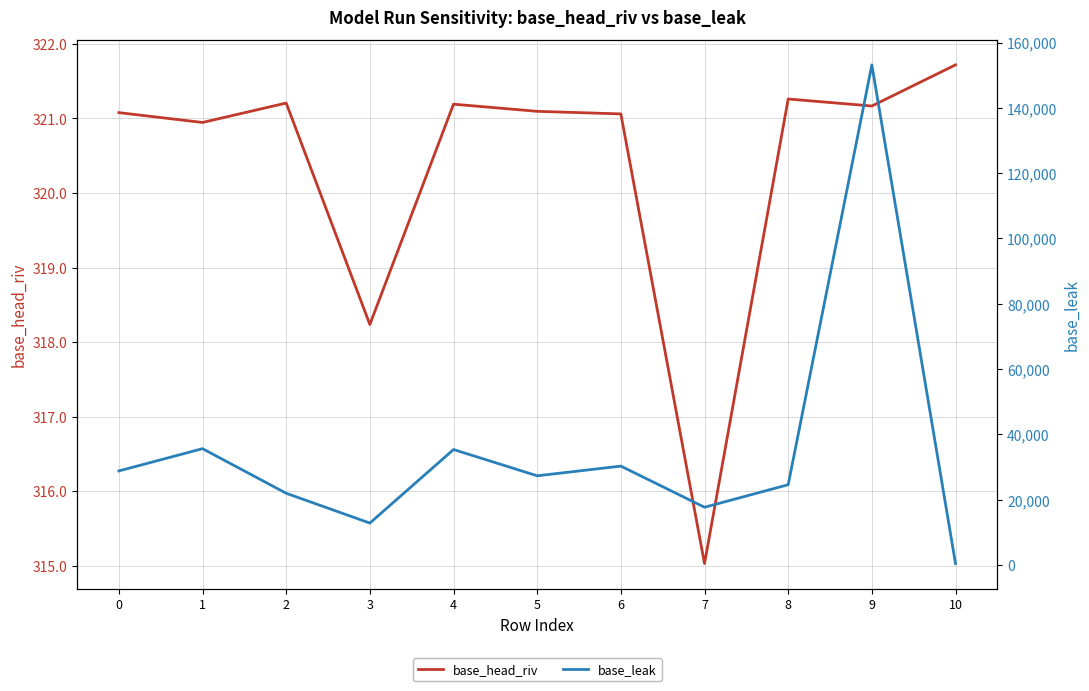

What is the value of the base_leak point at the 10th from the left?

153150.5